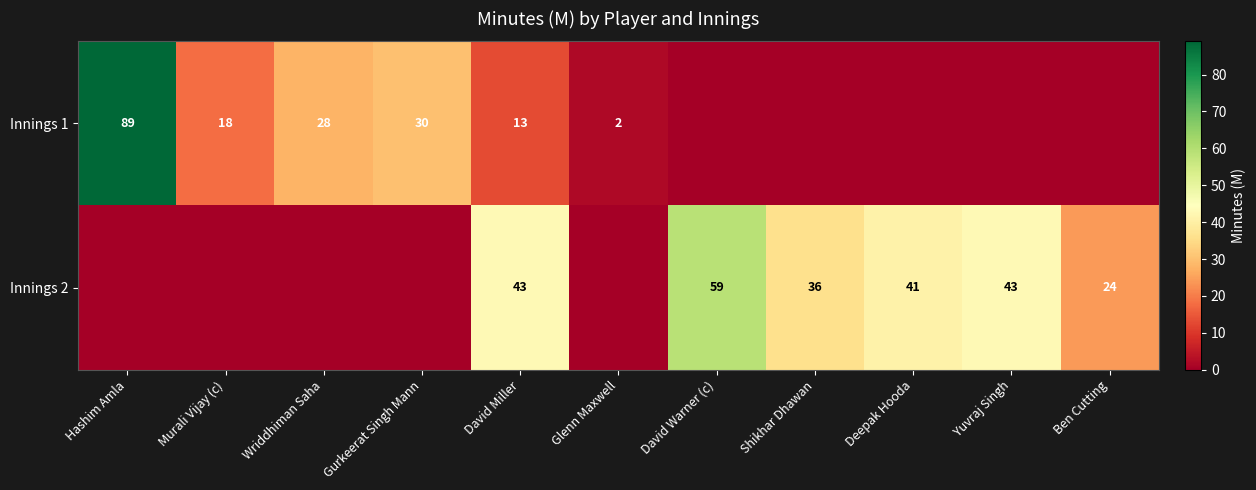

Between Wriddhiman Saha and Murali Vijay (c), which is larger?

Wriddhiman Saha